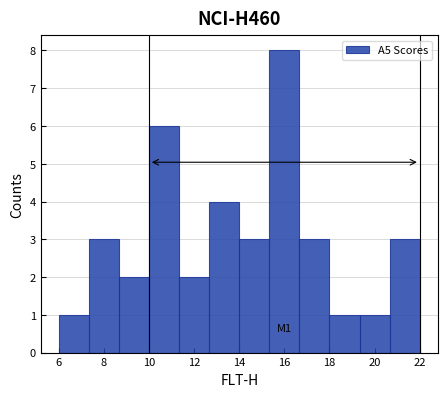

Over which range of the x-axis is the bar tallest?

15.4 to 16.6